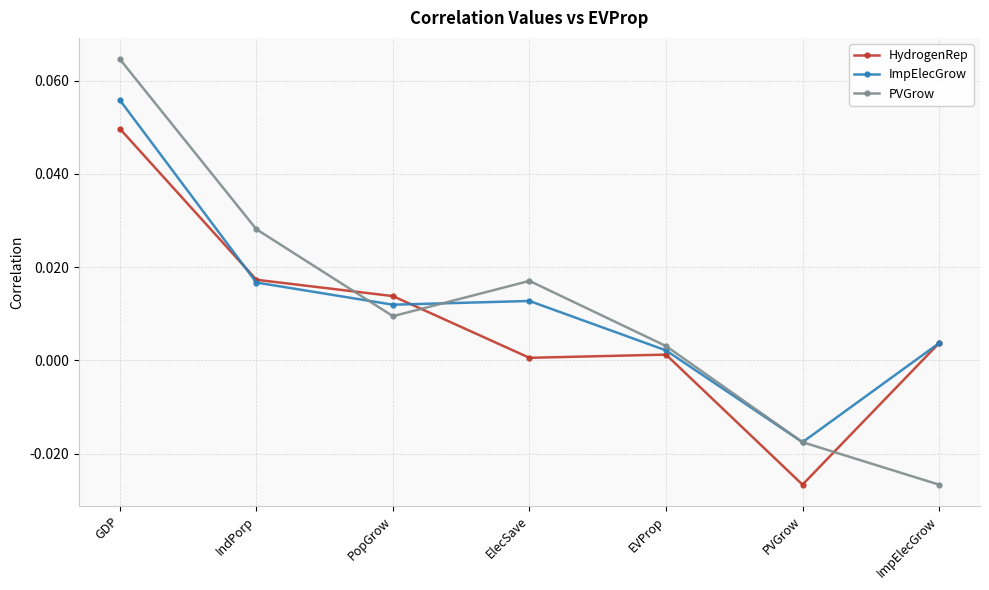

Which series has the largest total across all categories?

ImpElecGrow